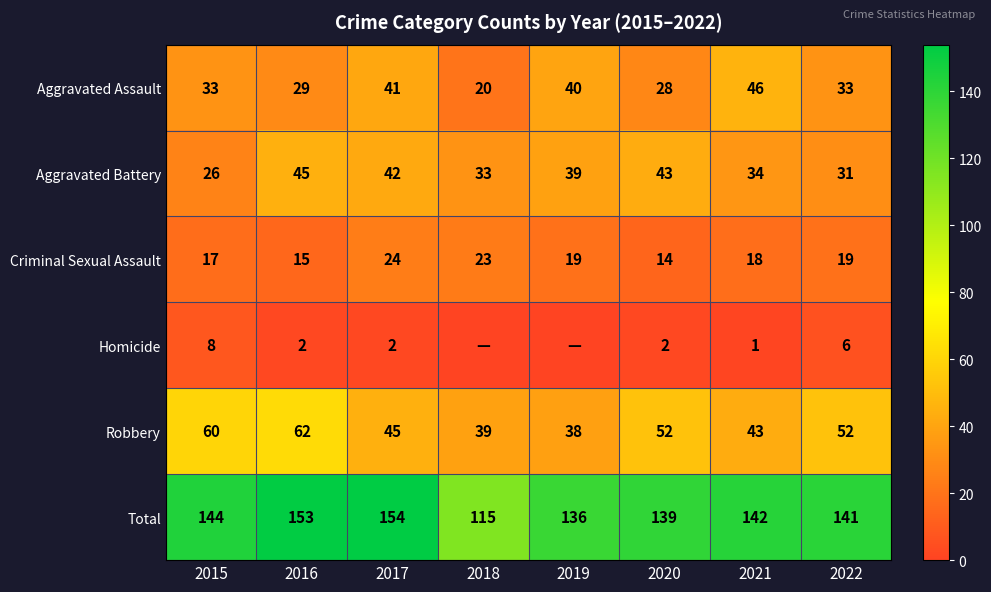

What is the difference between the second highest and second lowest values in the Criminal Sexual Assault series?

8